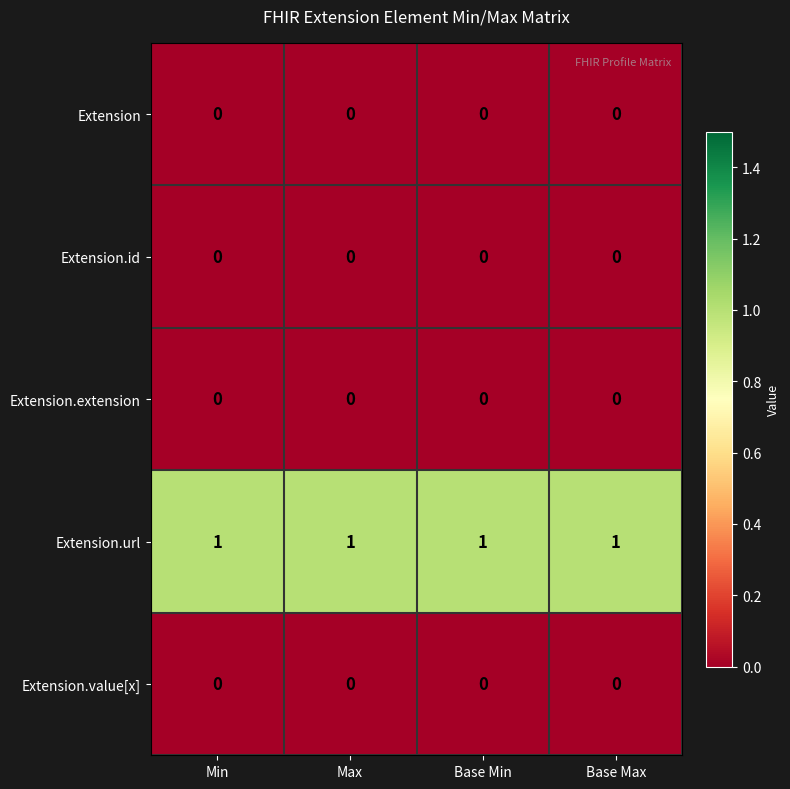

True or false: Extension has a value of 0 at Base Max.

True